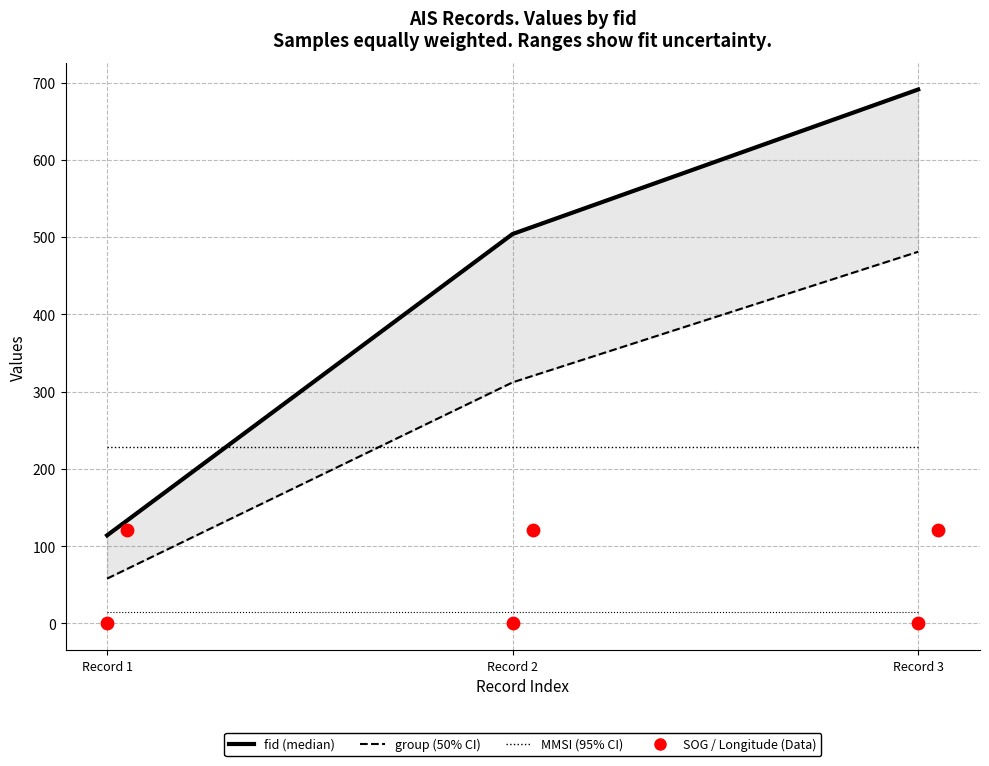

At which category is the sum across all series the highest?

Record 3